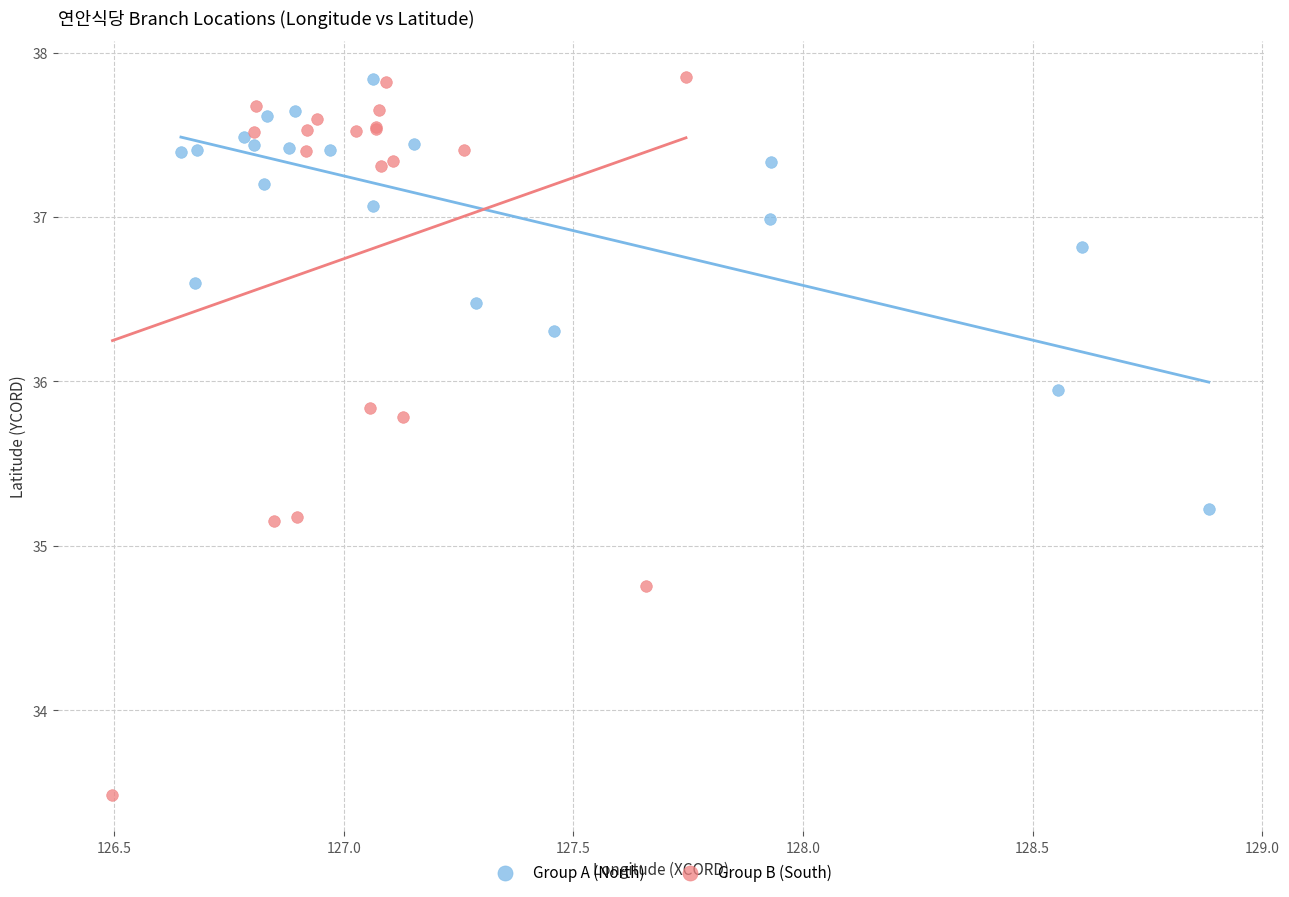

Which series has the largest Y range (max minus min)?

Group B (South)